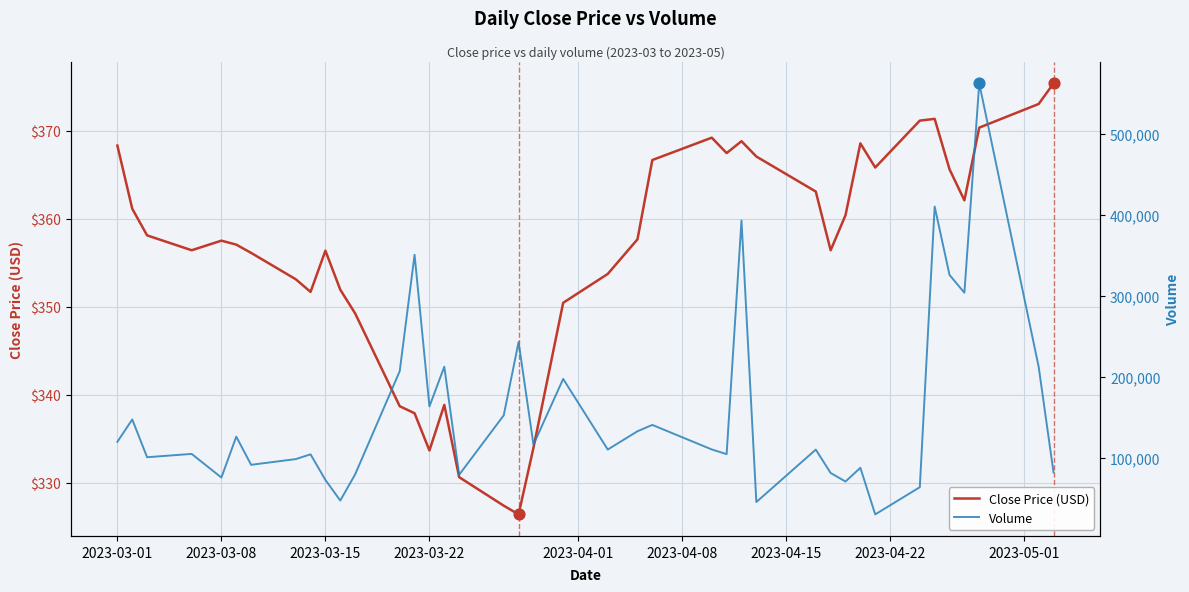

At how many categories does at least one series exceed 149922?

13